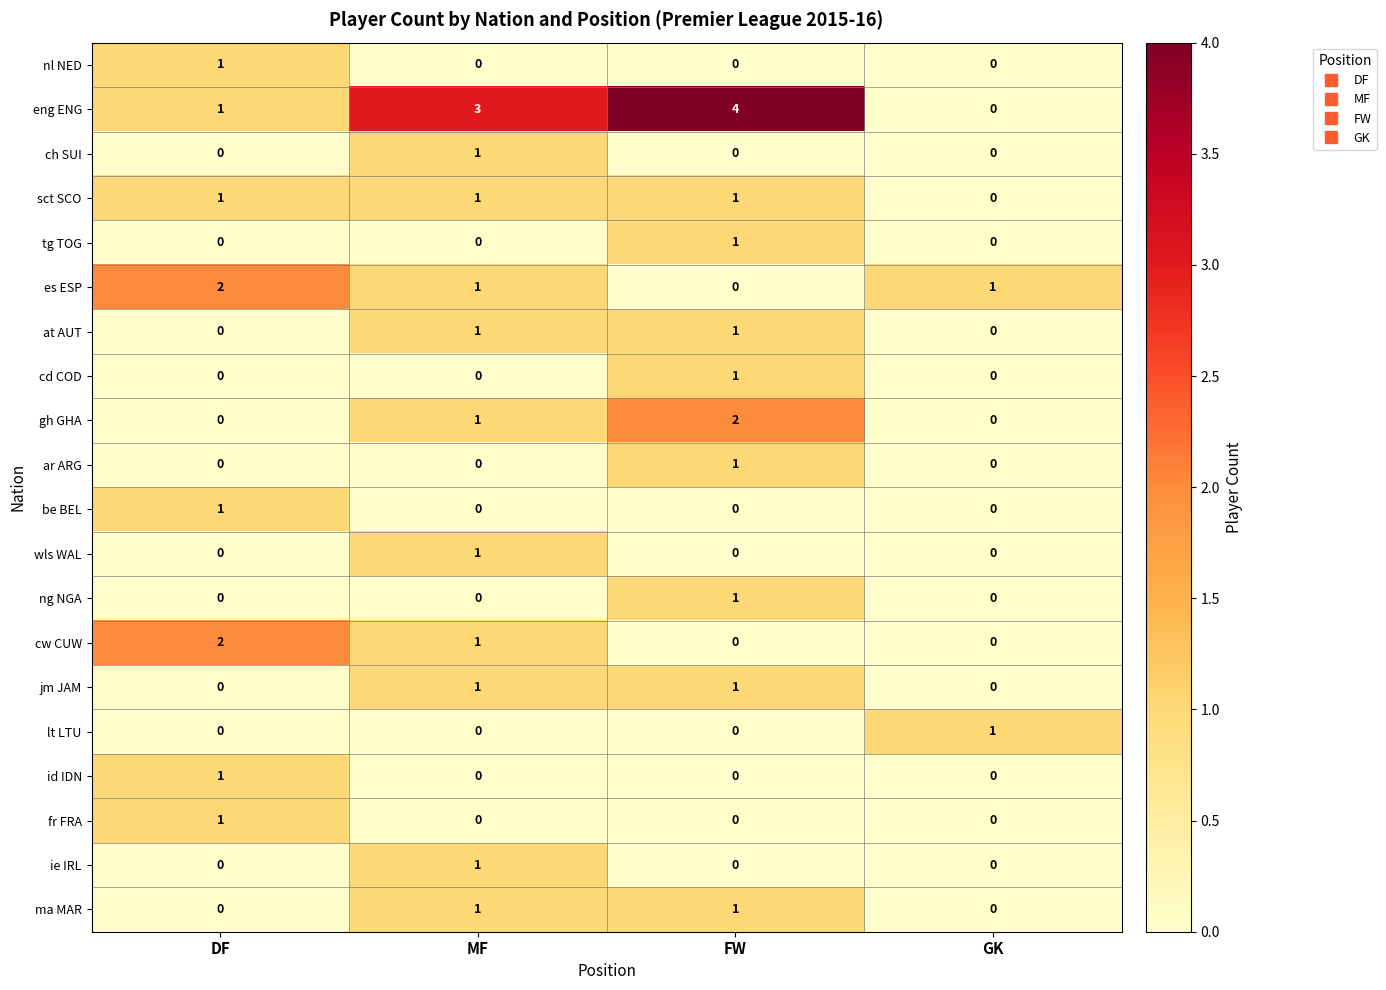

True or false: fr FRA has a value of 0 at MF.

True